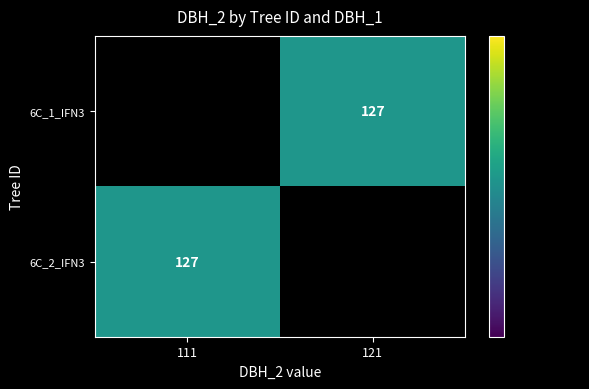

Between 111 and 121, which is larger?

121